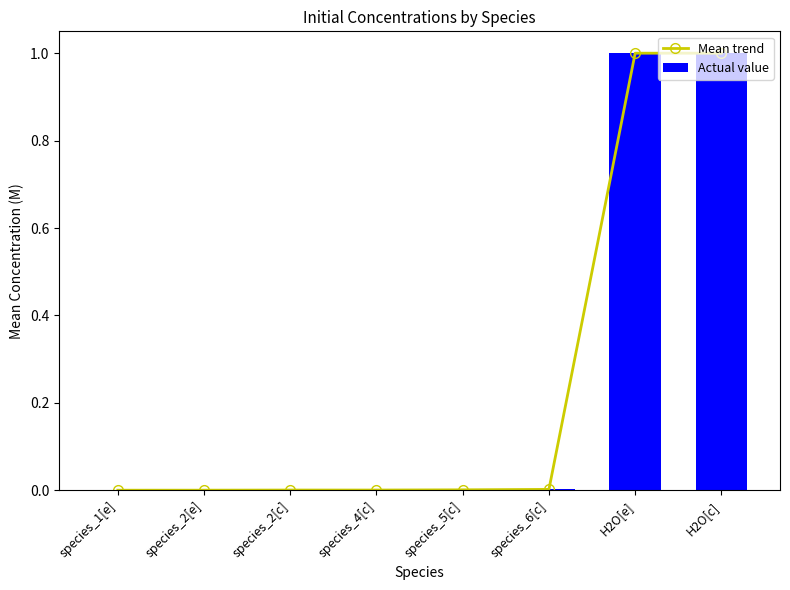

What is the average value of the Actual value series?

0.3